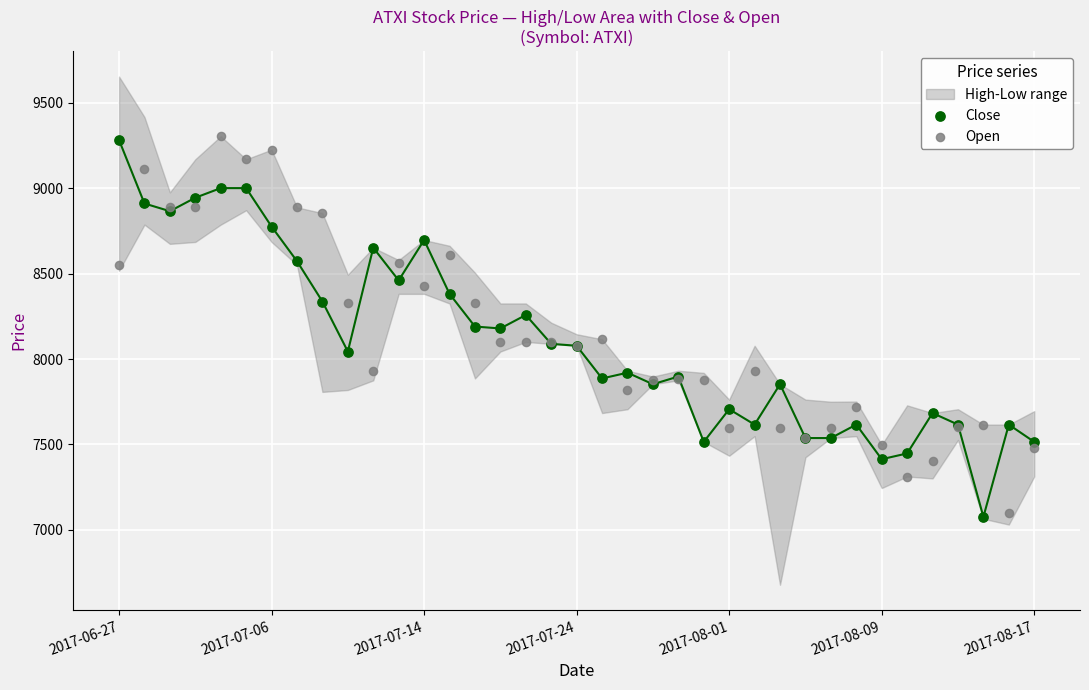

Which series contains the highest Y value?

Open